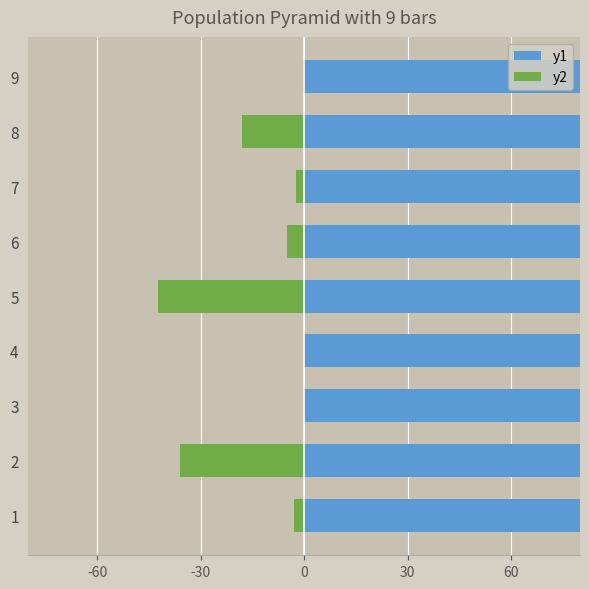

What is the value of the y2 bar at the 9th from the left?

-0.2